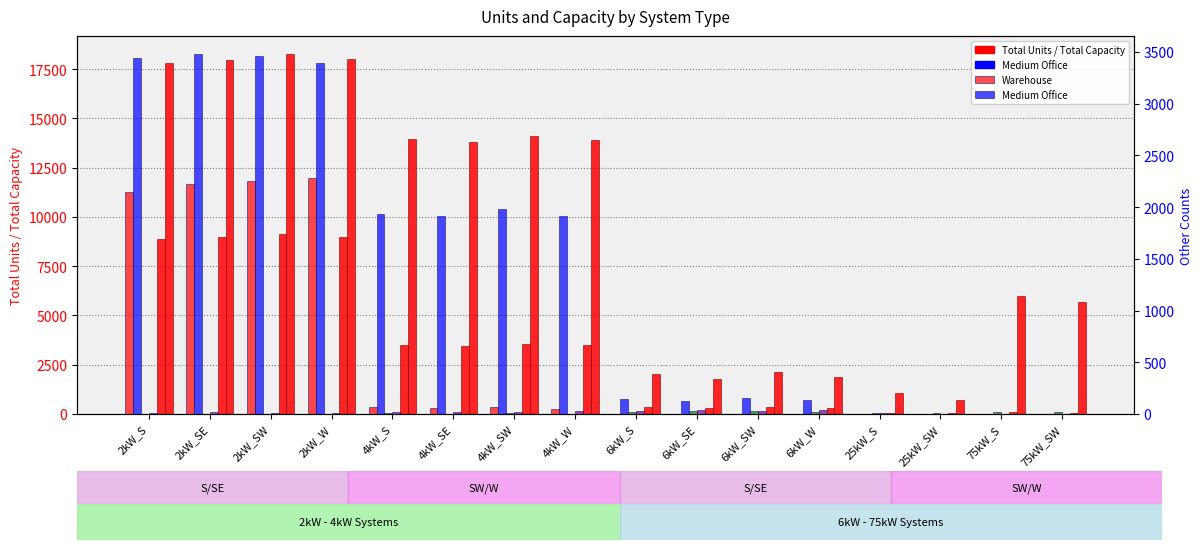

Reading left to right, transcribe all the data shown in this chart.

Total Units: 8895	8984	9136	9003	3489	3455	3533	3478	335	295	357	314	43	28	80	76
Total Capacity: 17790	17968	18272	18006	13956	13820	14132	13912	2010	1770	2142	1884	1075	700	6000	5700
Small House: 2148	2224	2256	2282	65	56	68	52	0	0	0	0	0	0	0	0
Large House: 3440	3481	3460	3390	1938	1914	1978	1919	141	123	159	132	0	0	0	0
Warehouse: 0	0	2	3	5	4	5	4	15	26	28	17	9	8	22	18
Medium Office: 7	16	7	9	23	20	19	31	28	37	32	42	6	2	2	3